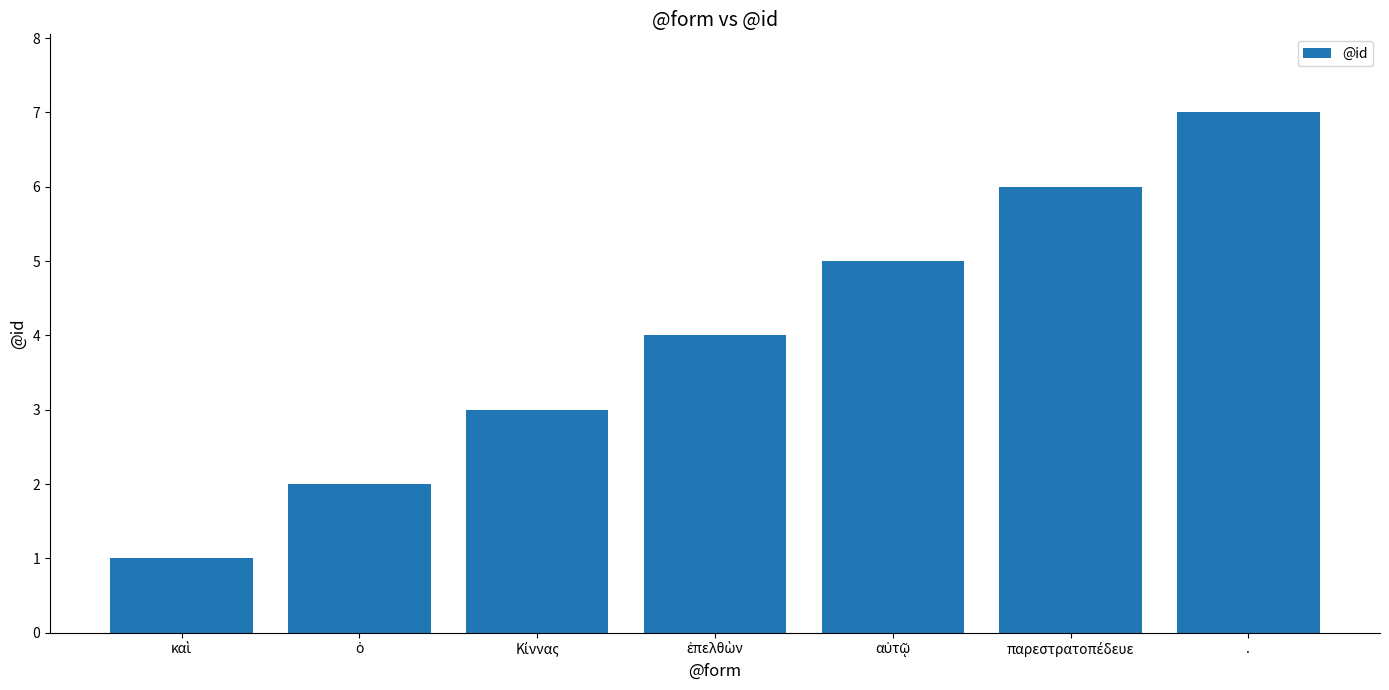

What is the sum of all values?

28